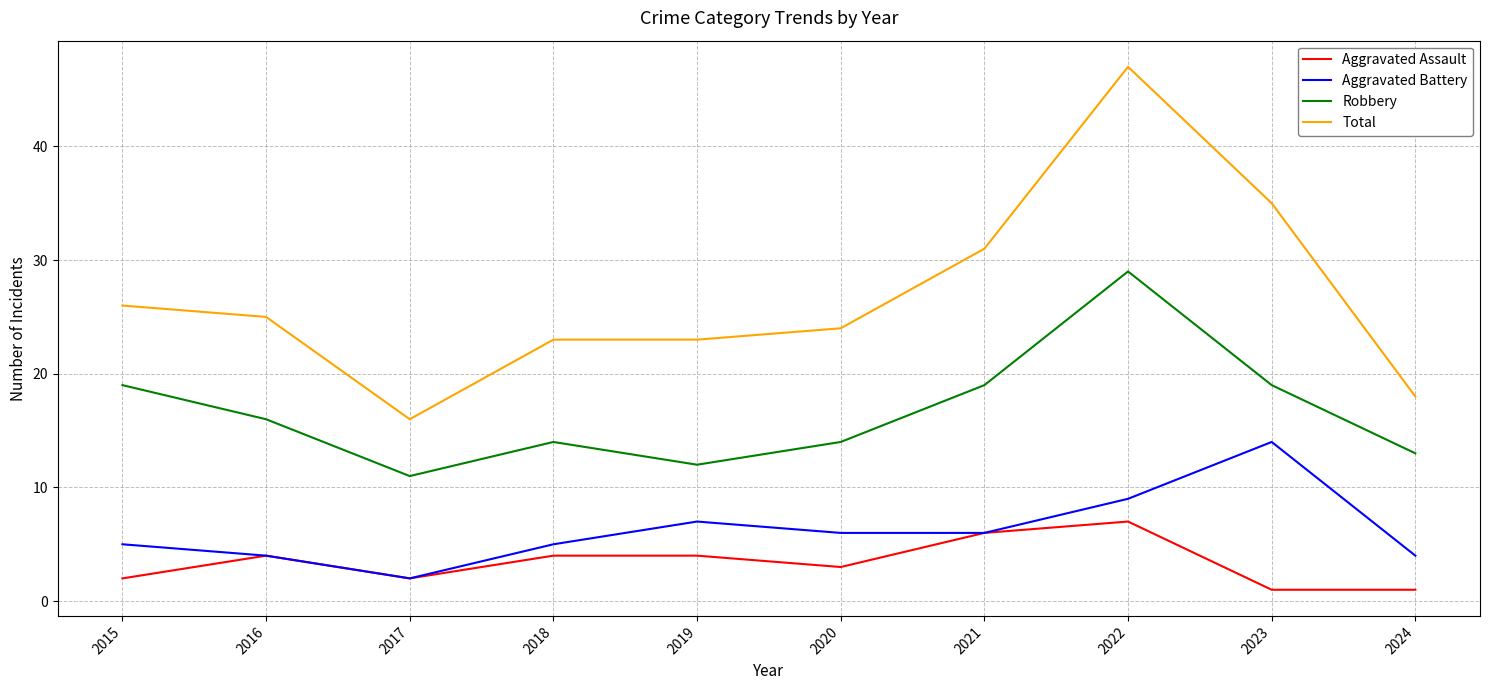

Is the value of Total at 2015 greater than the value of Aggravated Assault at 2018?

Yes